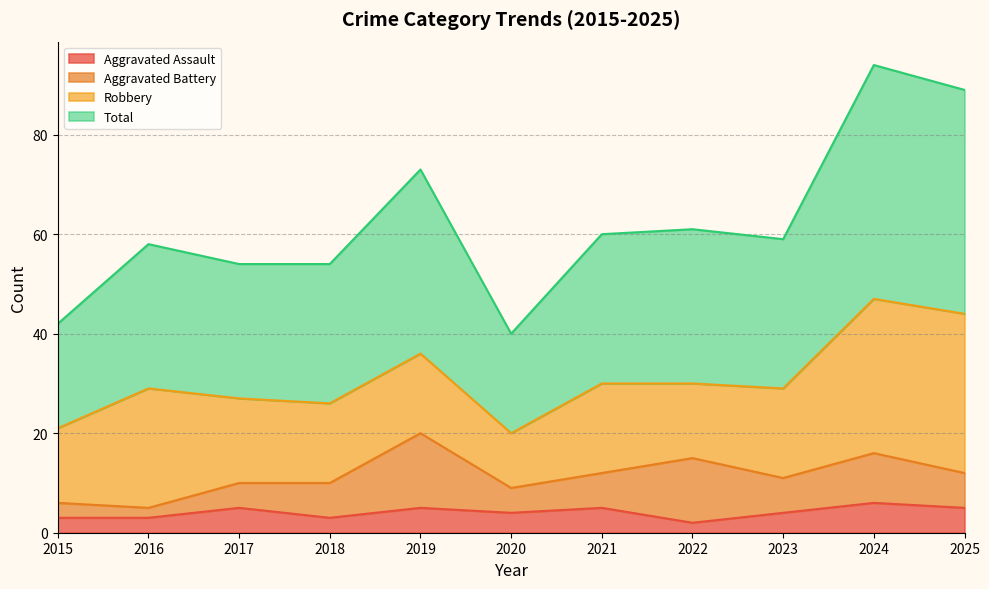

What is the difference between the maximum and minimum values in the Total series?

54